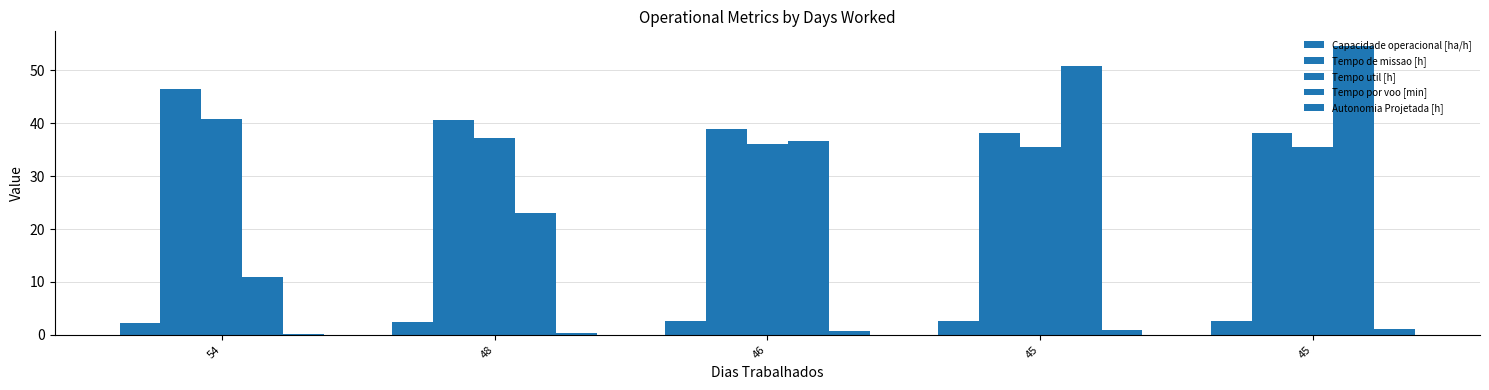

Reading left to right, extract all data points from this chart.

Capacidade operacional [ha/h]: 2.1	2.5	2.6	2.6	2.6
Tempo de missao [h]: 46.6	40.7	38.9	38.2	38.1
Tempo util [h]: 40.8	37.1	36.0	35.6	35.5
Tempo por voo [min]: 11.0	23.0	36.6	50.9	54.7
Autonomia Projetada [h]: 0.2	0.4	0.6	0.8	1.0